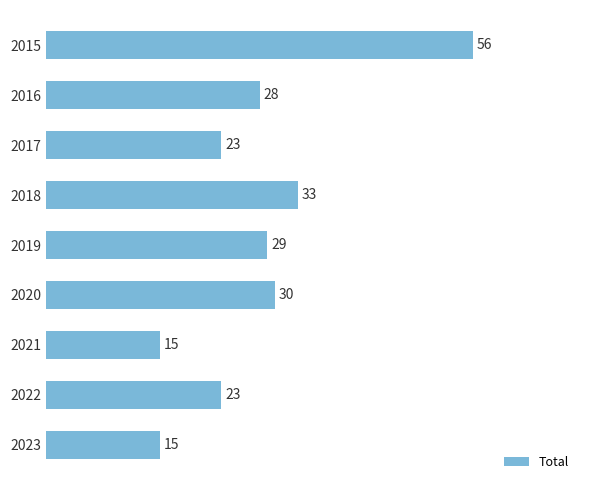

How many bars are there in total?

9